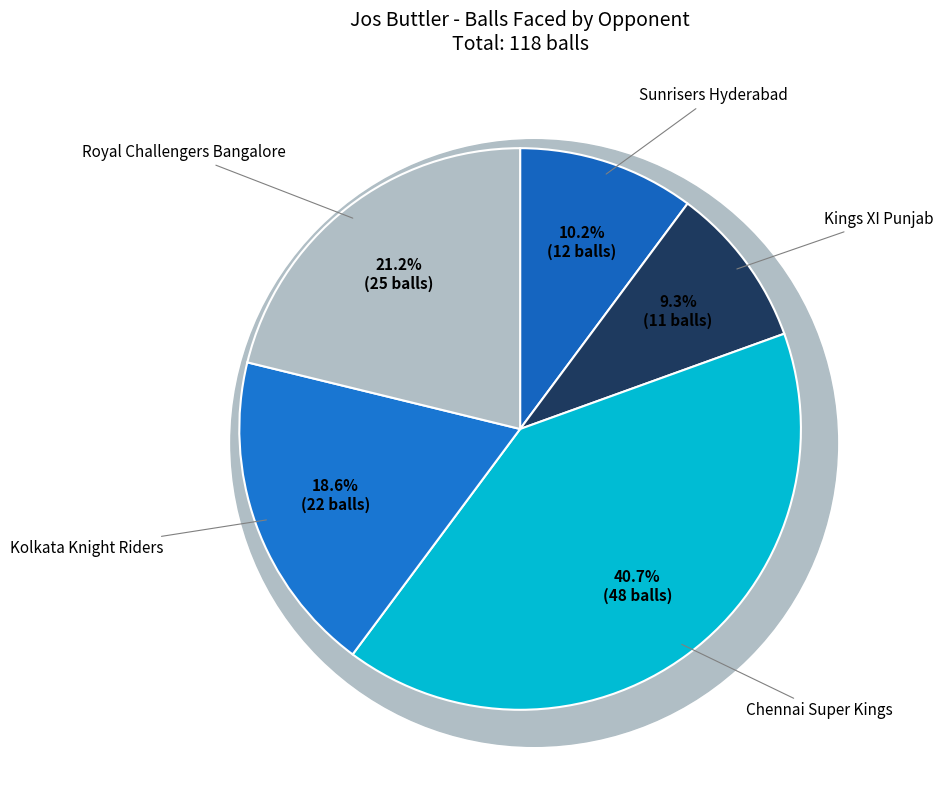

Which category has the biggest portion of the pie?

Chennai Super Kings (70 runs)